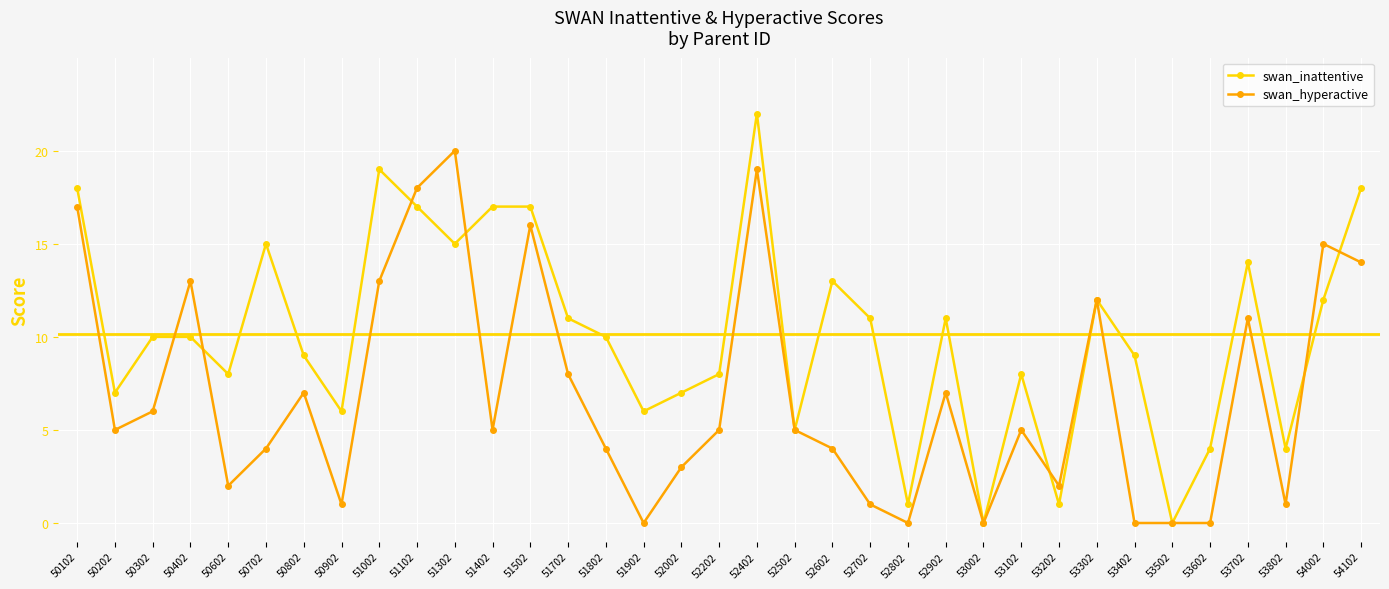

At which category does swan_inattentive reach its first local valley?

50202